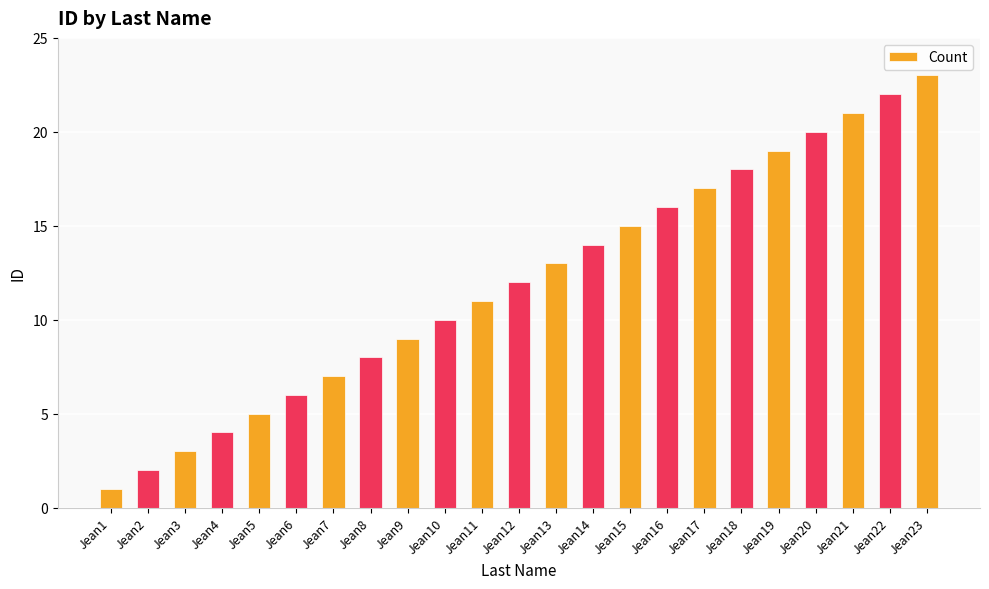

What is the difference between the maximum and minimum values?

22